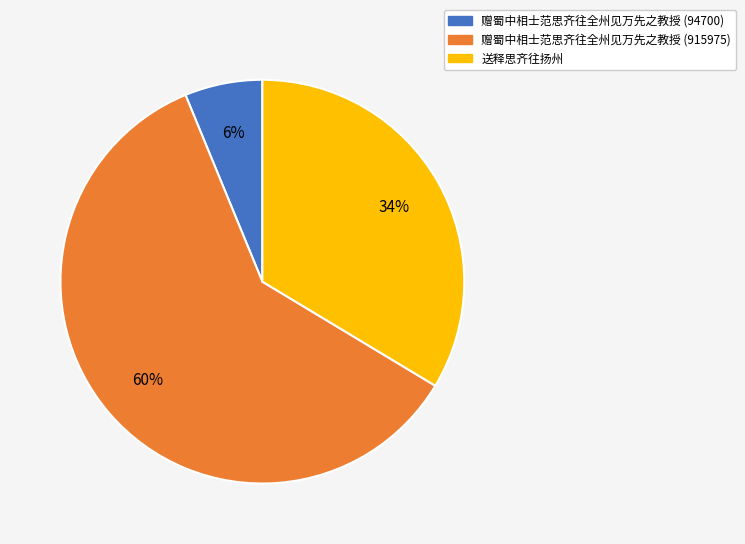

Is it true that 赠蜀中相士范思齐往全州见万先之教授 (94700) is 1% of the pie?

False